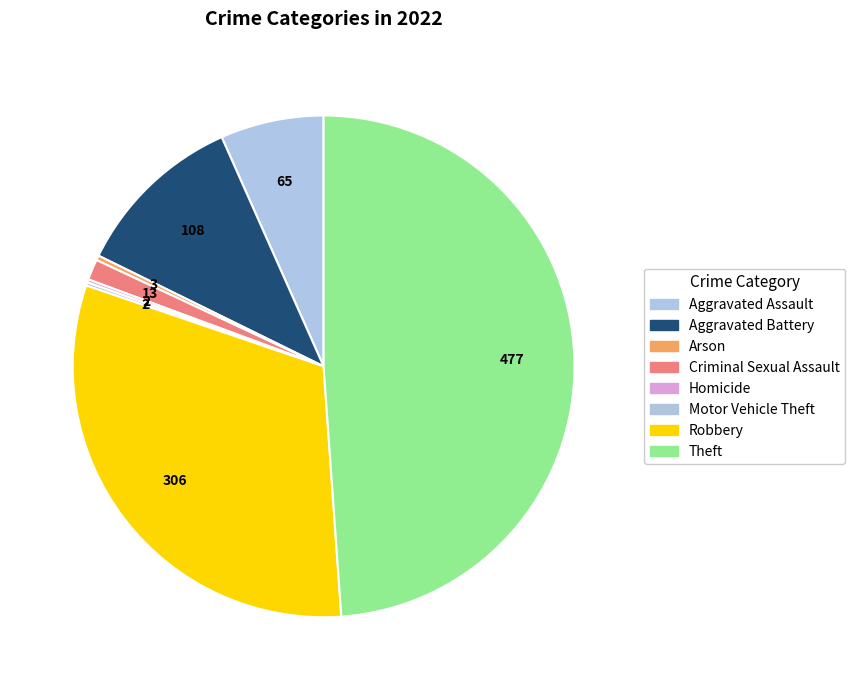

To the nearest percent, what is the average slice percentage?

12%